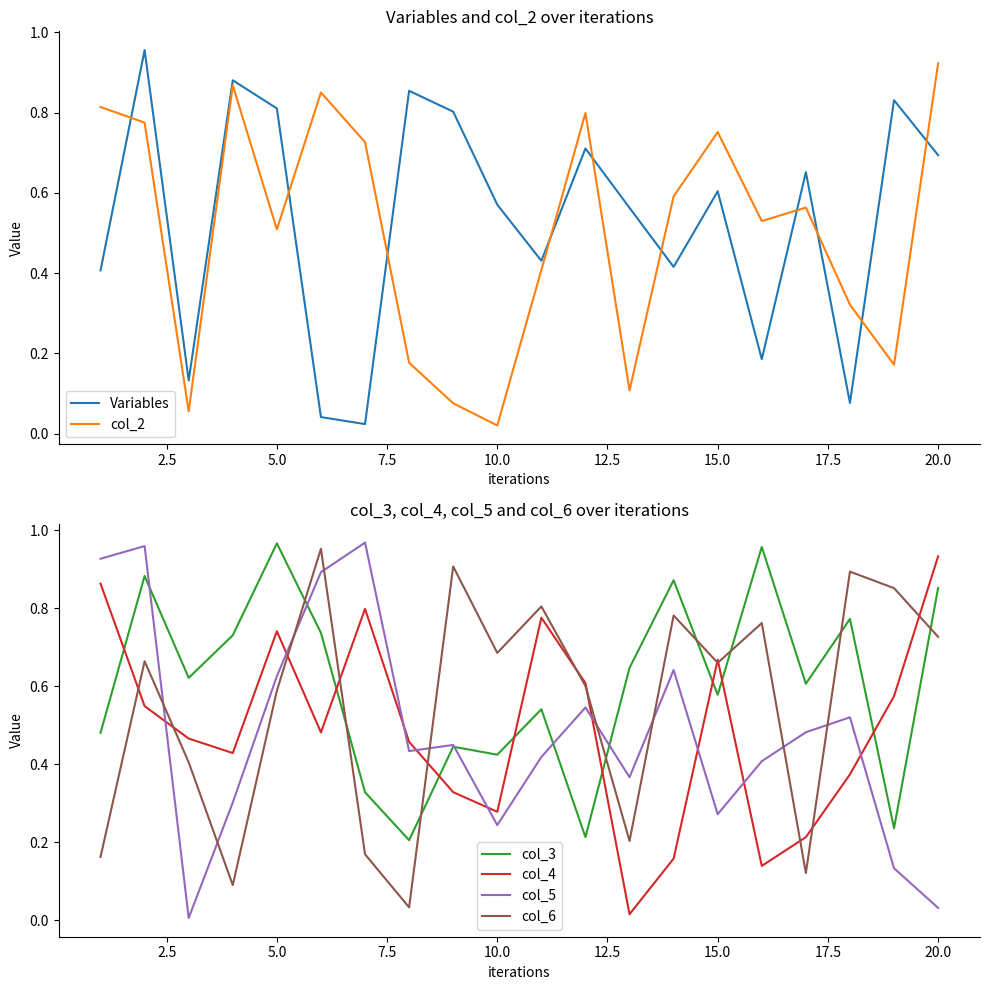

Does the chart display data point markers on the line(s)?

No